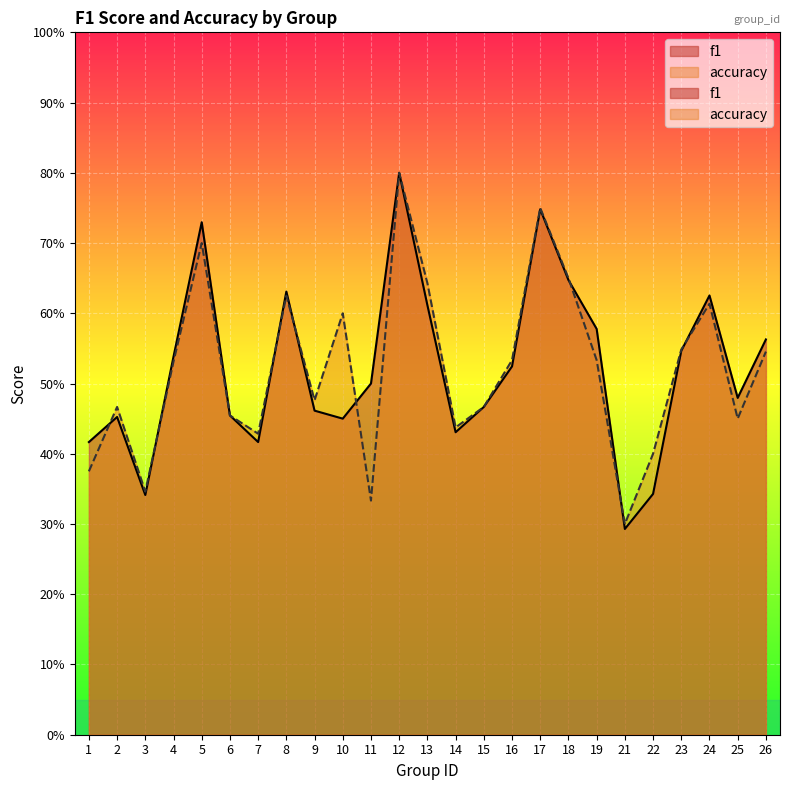

Which category has the lowest value in the accuracy series?

21